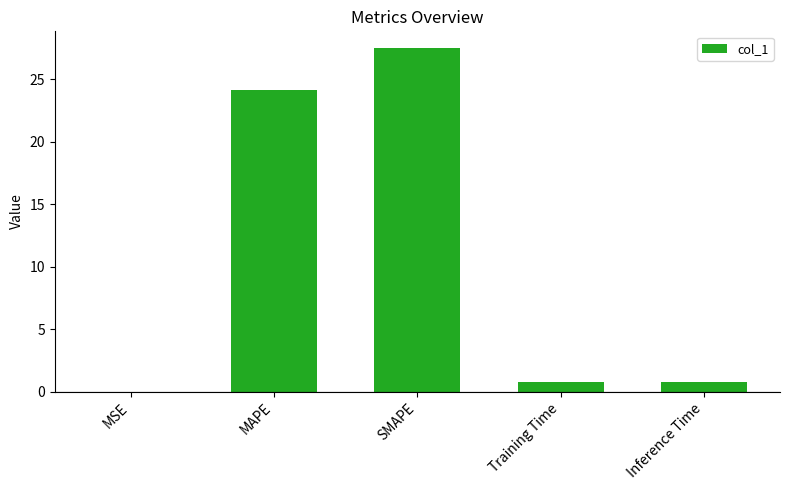

Are the bars horizontal?

No